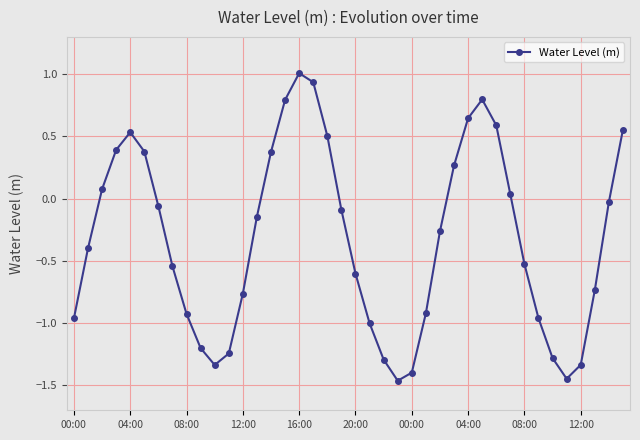

How many interior local valleys (lower than both neighbors) does the data have?

3